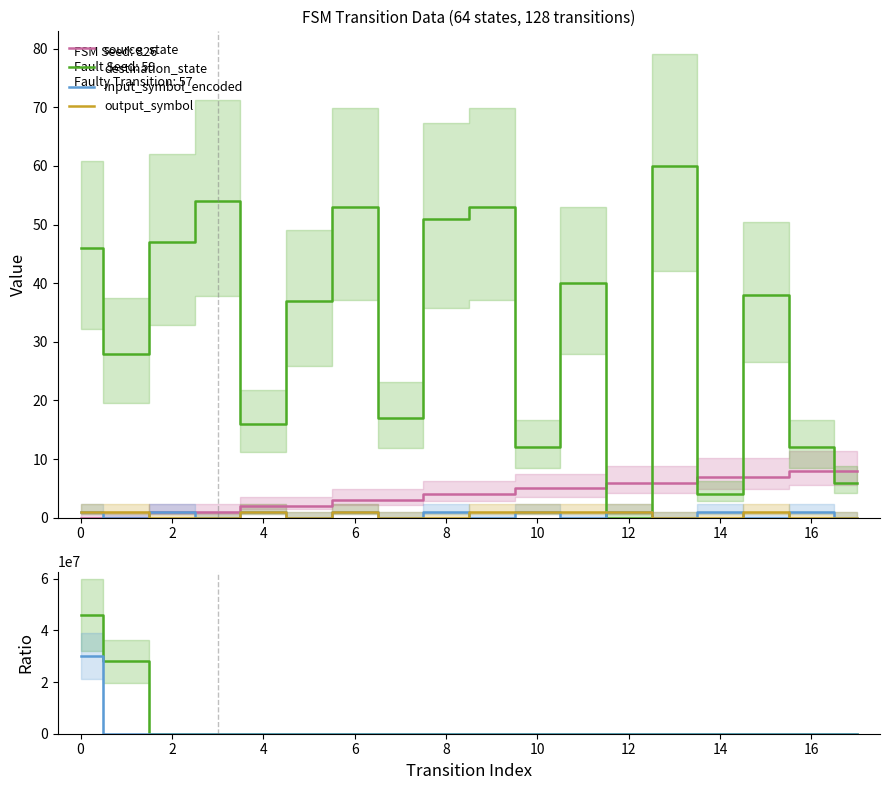

Is the value of source_state at 16 greater than the value of input_symbol_encoded at 6?

Yes